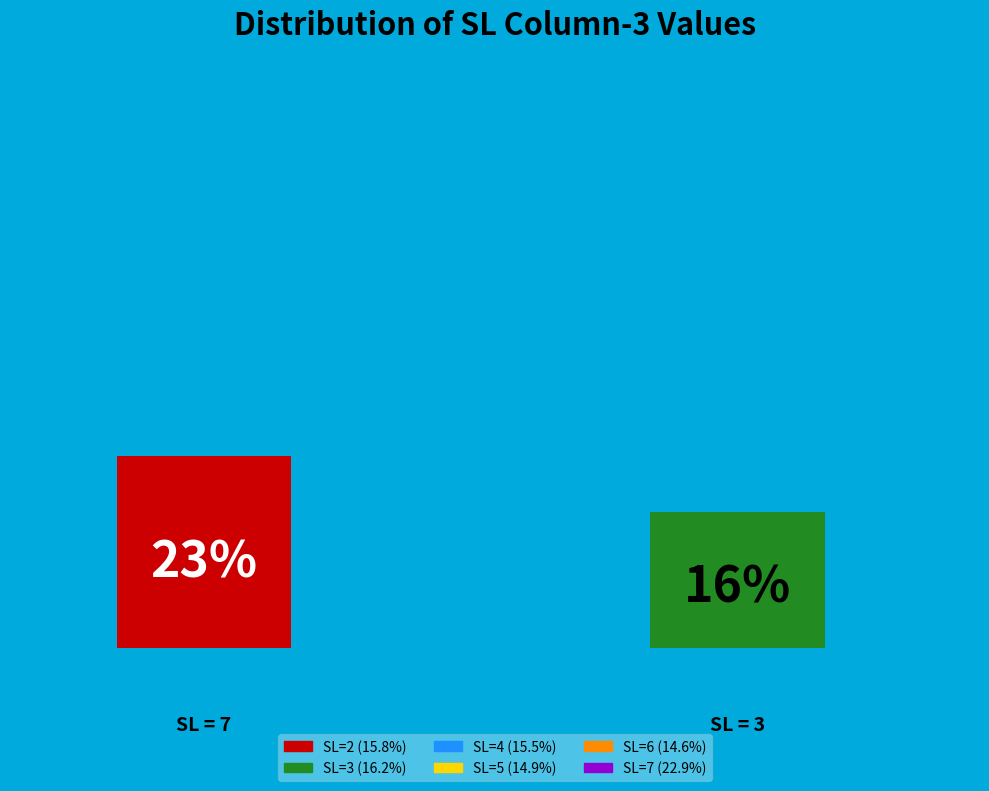

To the nearest percent, what is the average slice percentage?

17%